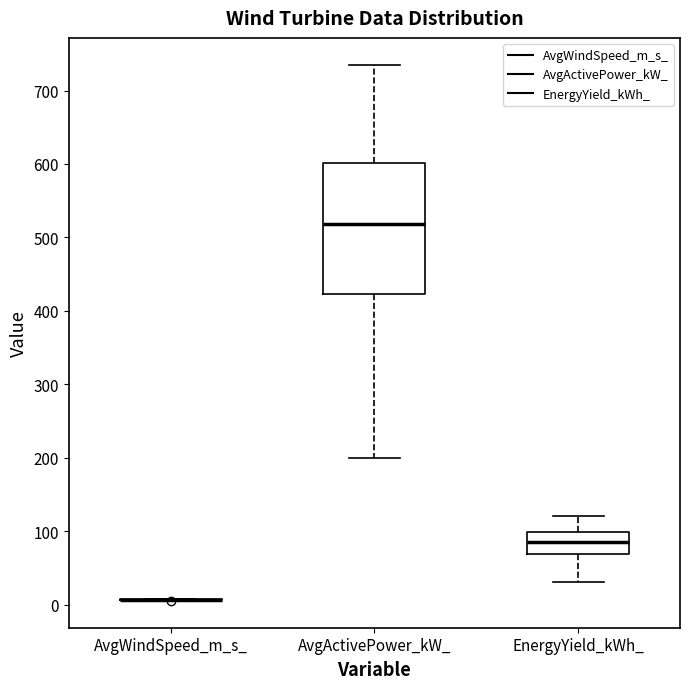

Reading left to right, read every box against the y-axis: the position of its median line, the range the box covers, and the ends of its whiskers. The values are not printed on the chart, so give them approximately, as read against the axis.

AvgWindSpeed_m_s_: box collapsed to a line at 10, whiskers 10 to 10
AvgActivePower_kW_: median 520, box 420 to 600, whiskers 200 to 740
EnergyYield_kWh_: median 90, box 70 to 100, whiskers 30 to 120